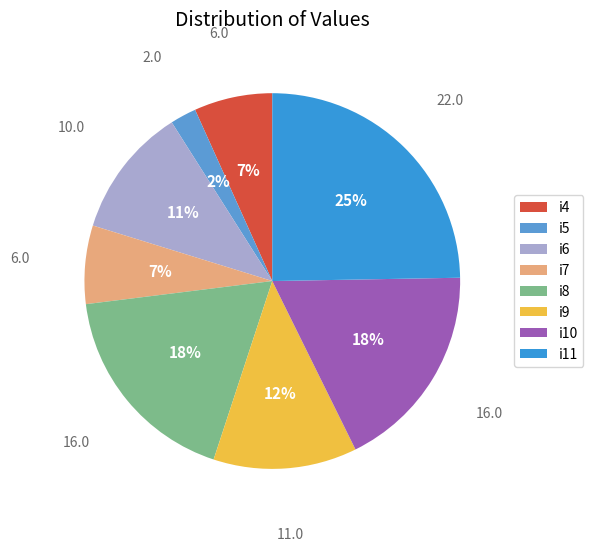

How many slices are in this pie chart?

8